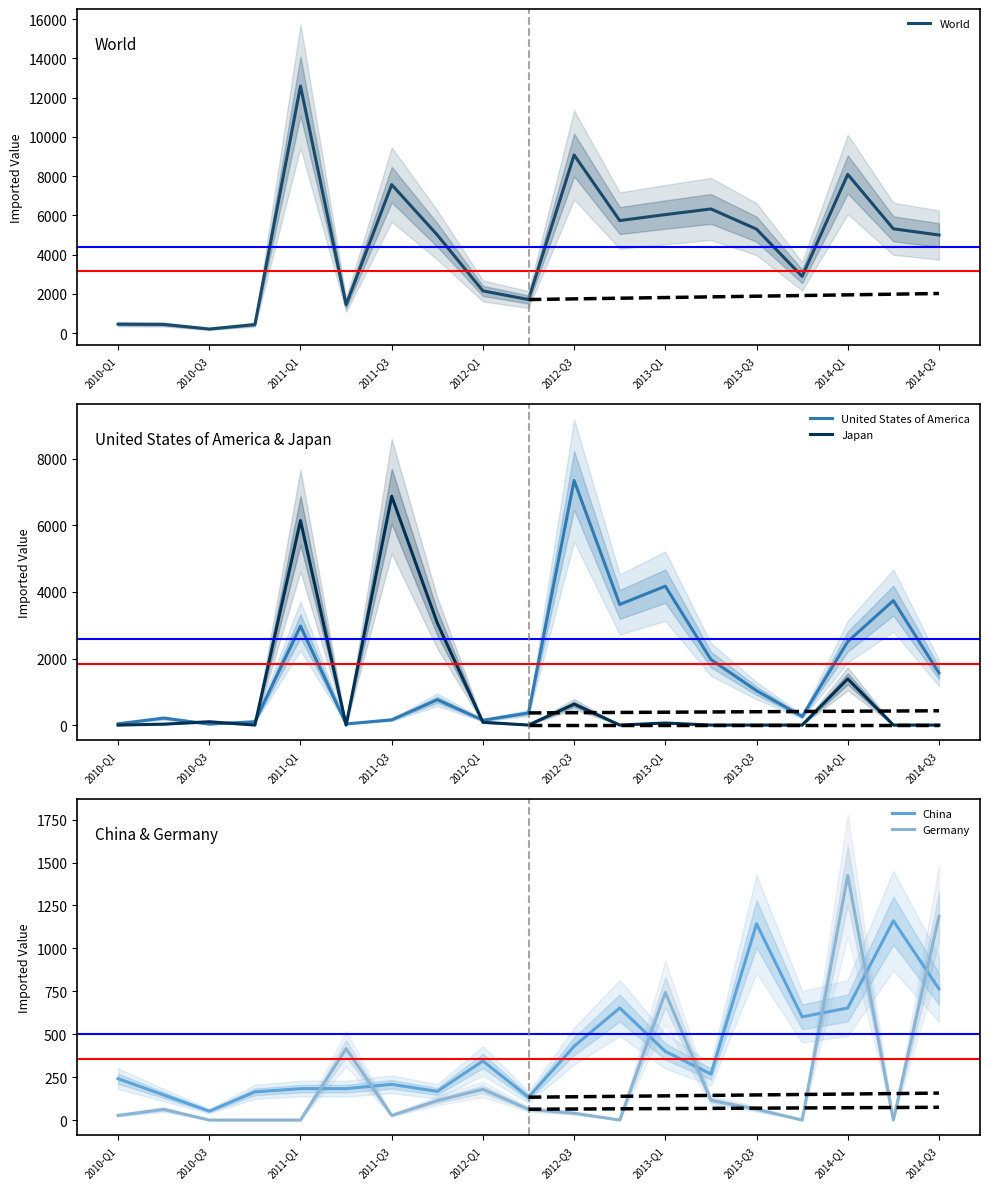

Where is China nearest to the value 606?

2013-Q4